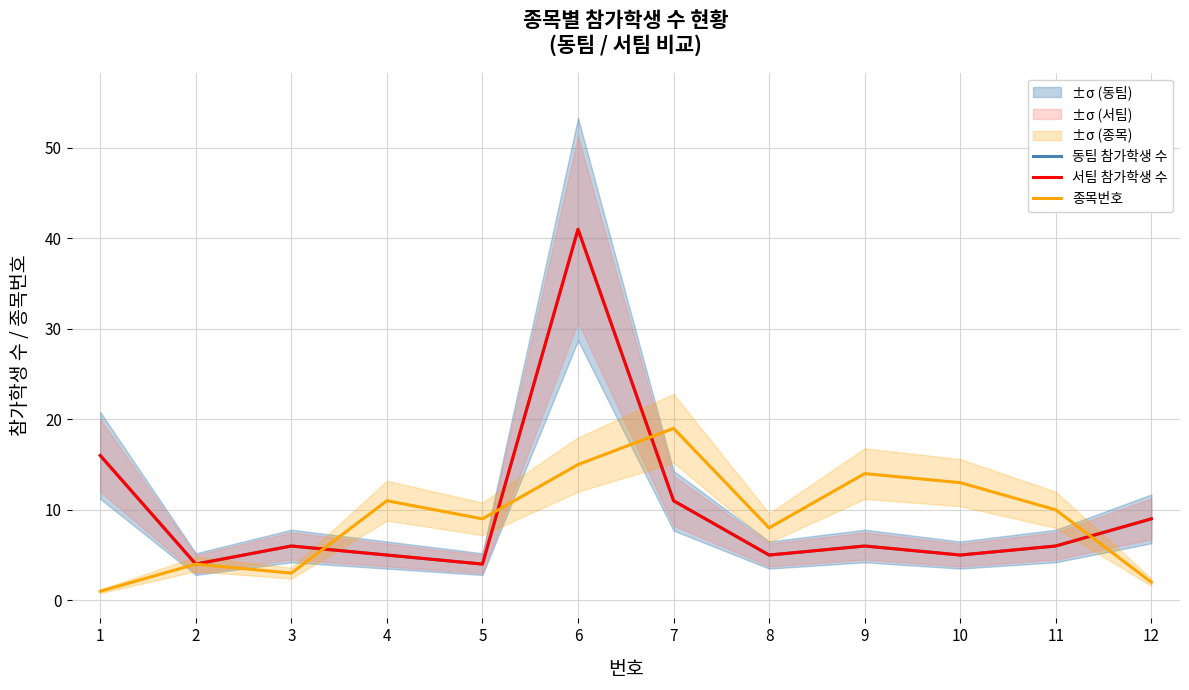

Where does the 종목번호 series first go above 10?

4